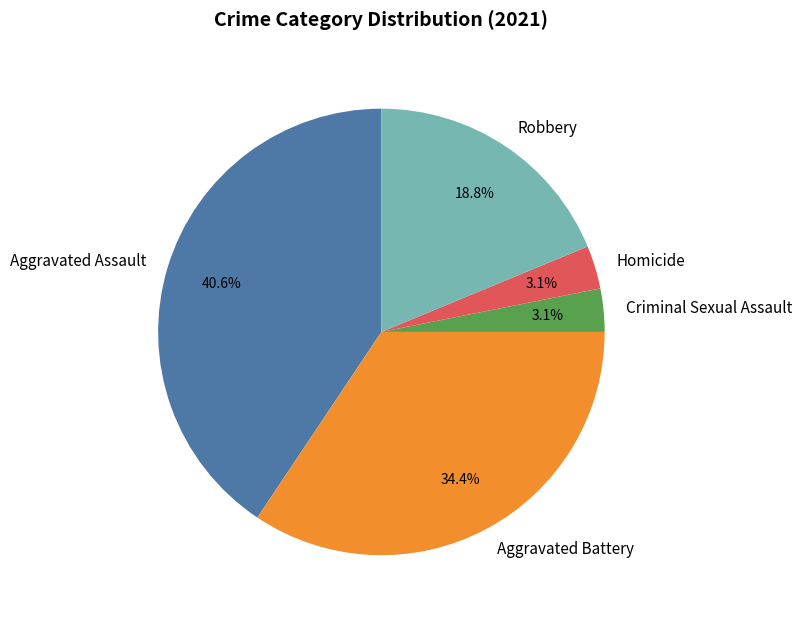

Count the number of slices in the pie.

5